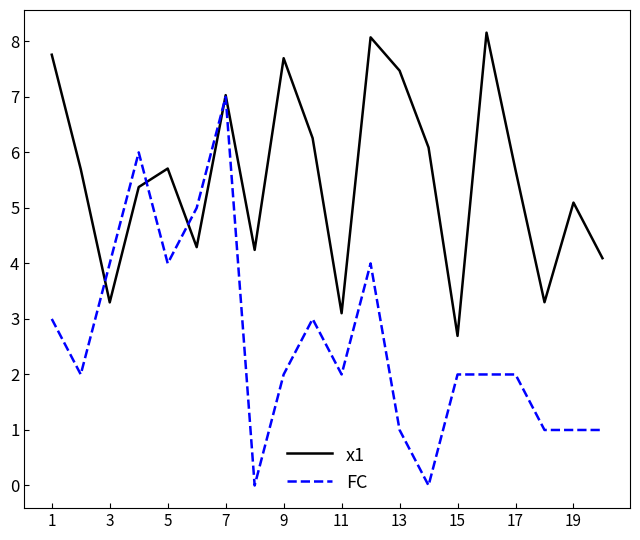

How many intersections are there between x1 and FC?

4